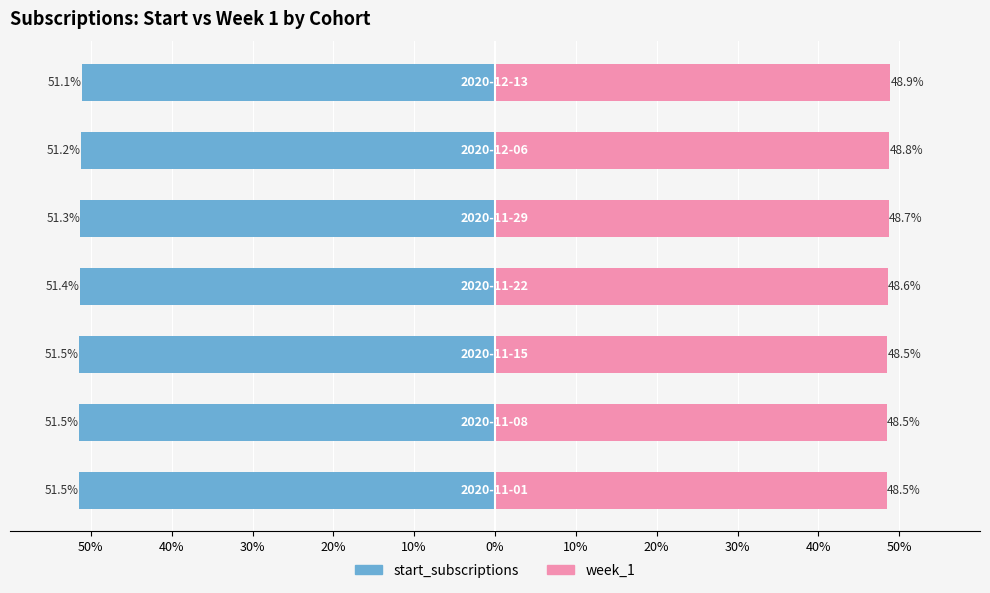

What is the approximate value of week_1 at 0%?

48.8